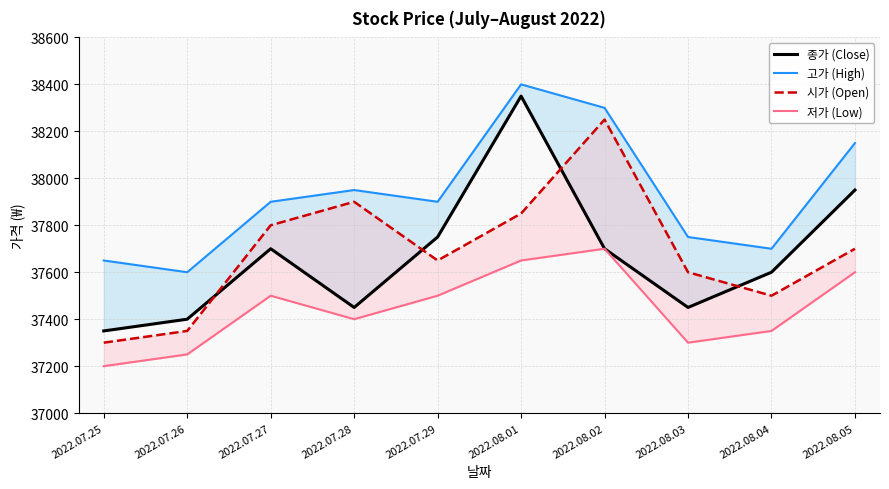

Between 2022.08.01 and 2022.07.25, which is larger?

2022.08.01